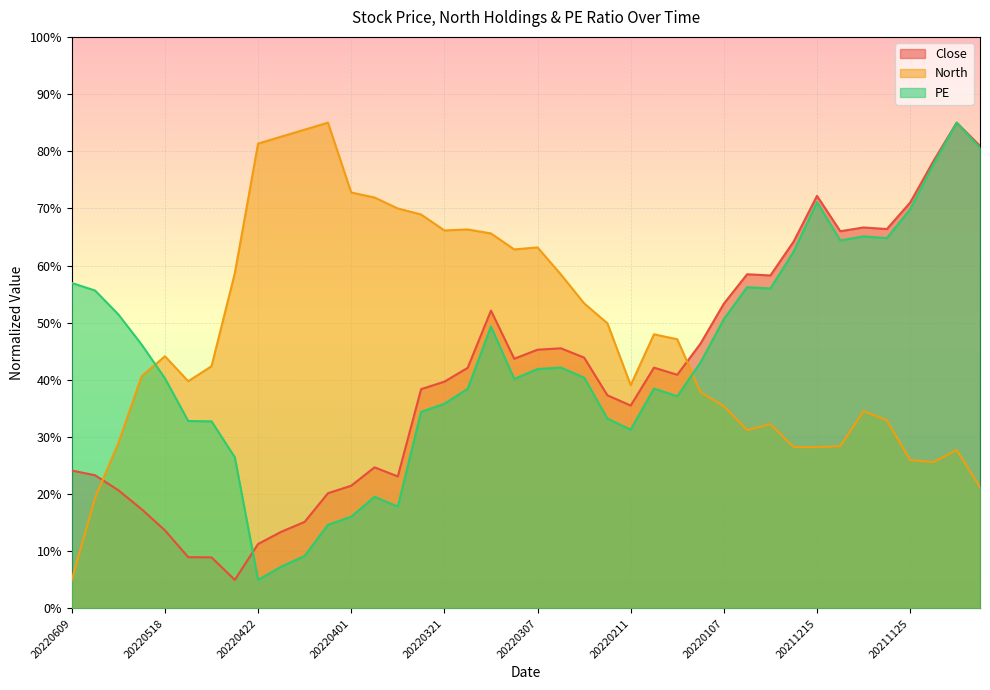

Where do North and Close first cross each other?

20220601 and 20220530